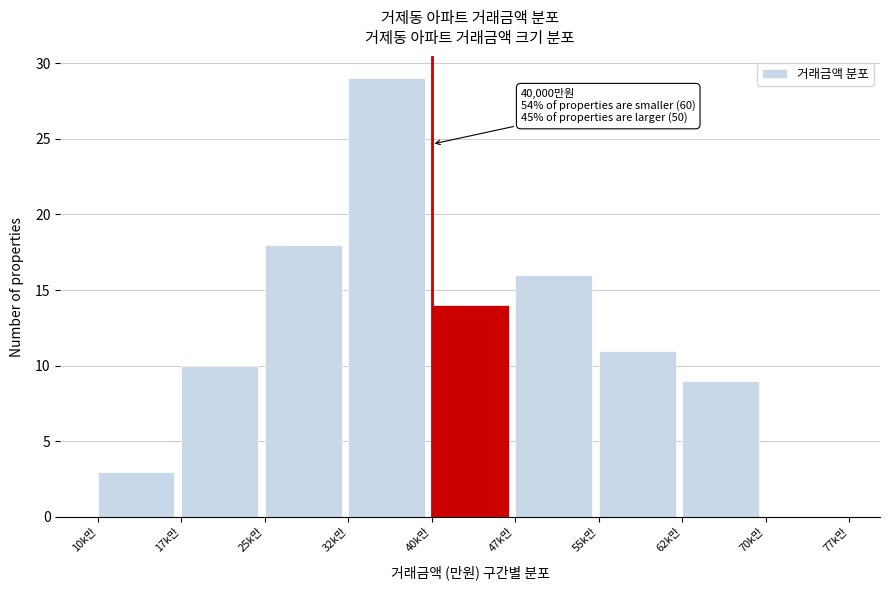

Reading right to left, what are all the values shown in this chart?

70k만=0	62k만=9	55k만=11	47k만=16	40k만=14	32k만=29	25k만=18	17k만=10	10k만=3